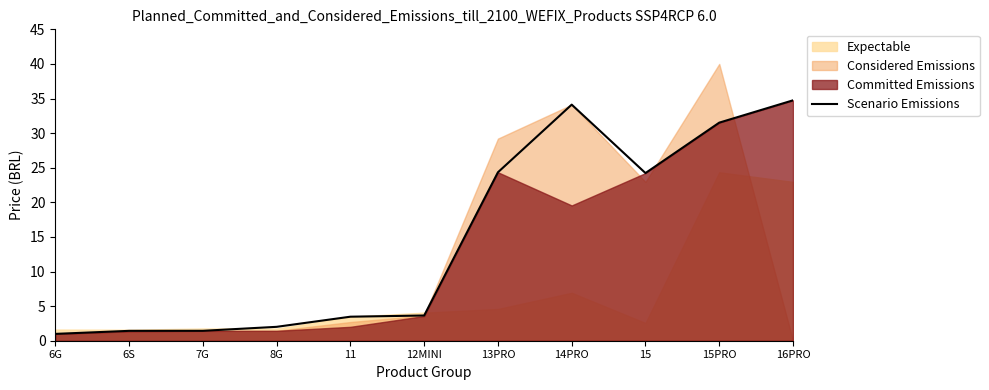

What is the value of the 5th point from the left?

3.5